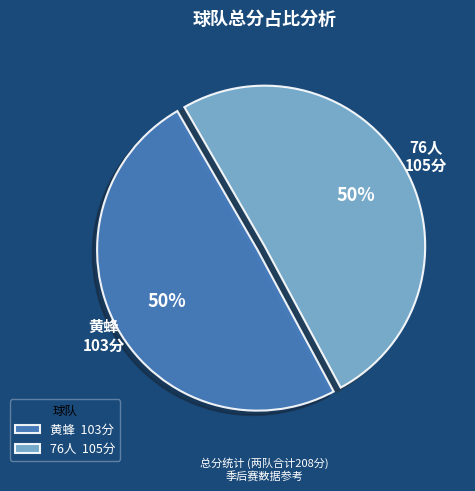

Approximately how many times larger is the value at 黄蜂 103分 compared to 76人 105分?

1.0